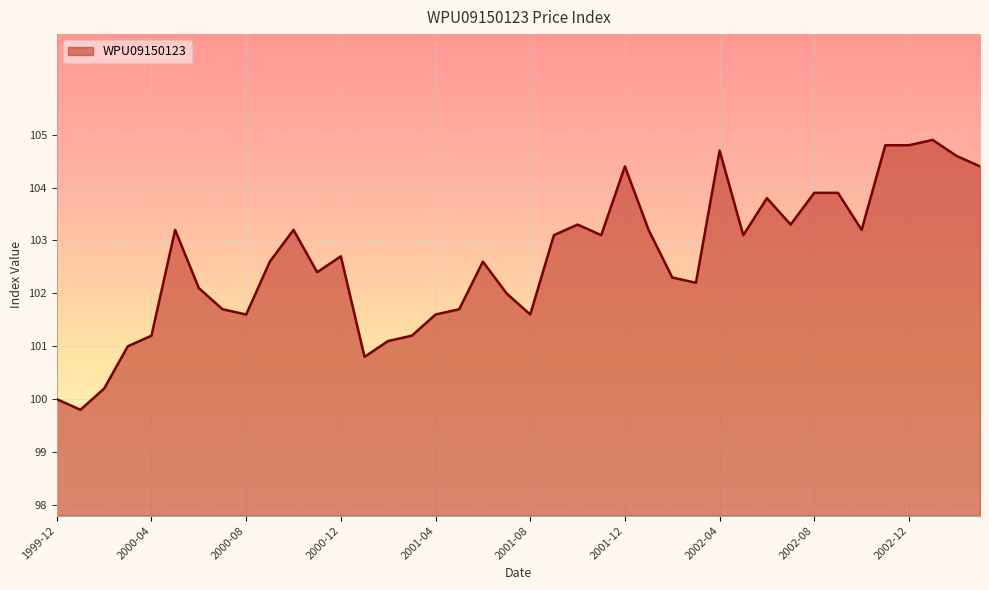

What is the difference between the maximum and minimum values?

5.1